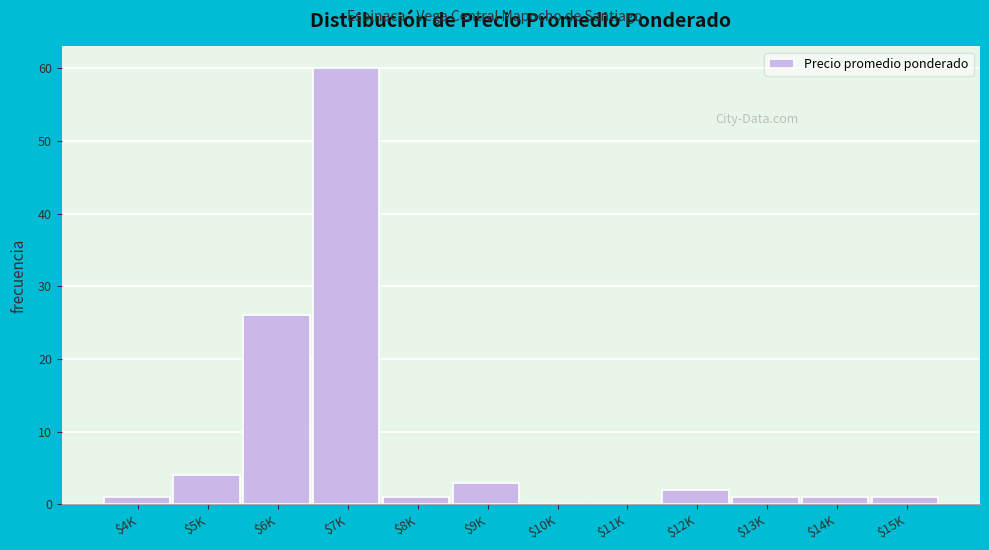

Which category has the highest value across all series?

$7K